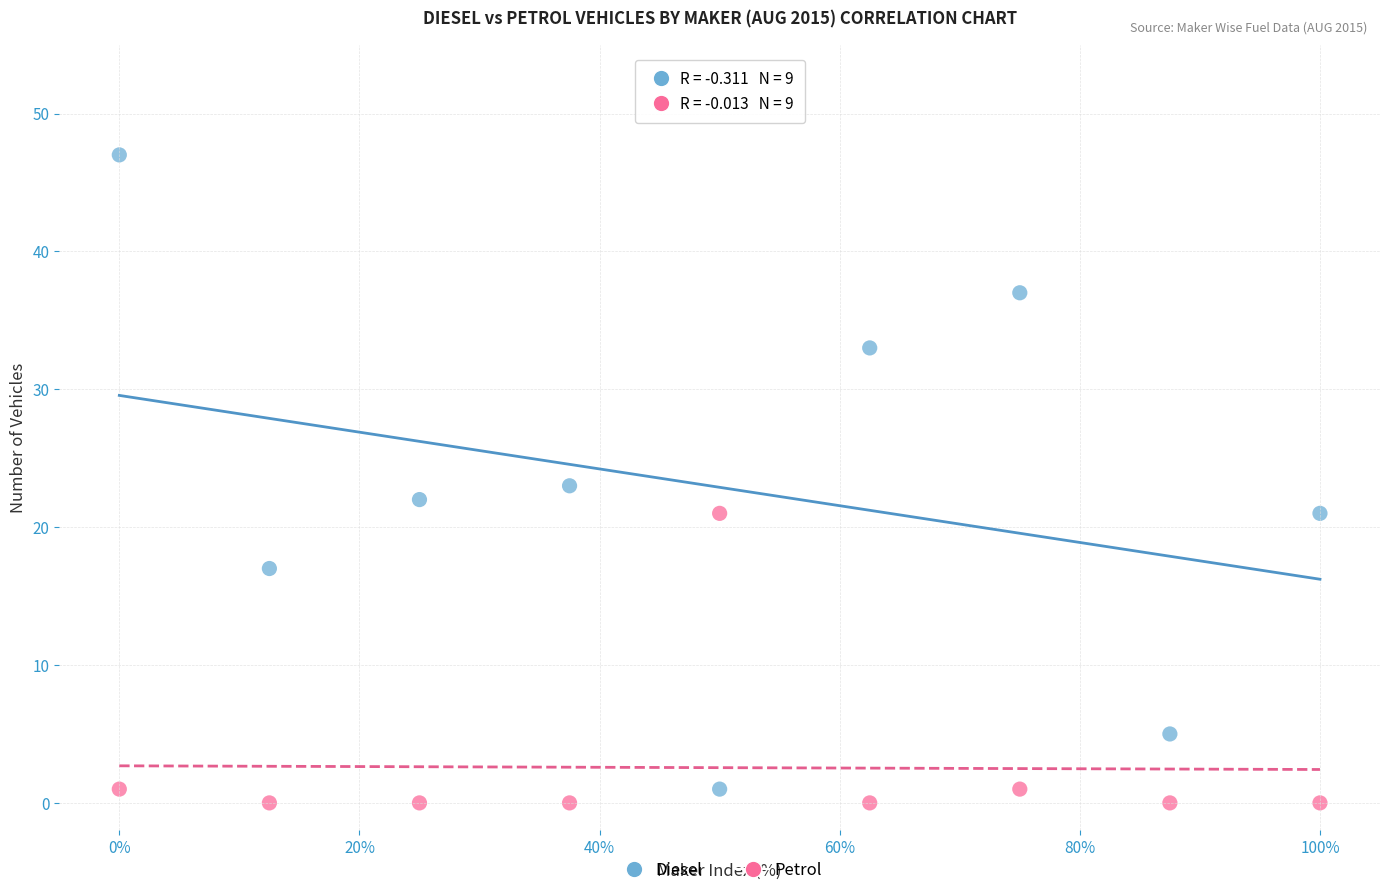

Which series contains the highest Y value?

Diesel